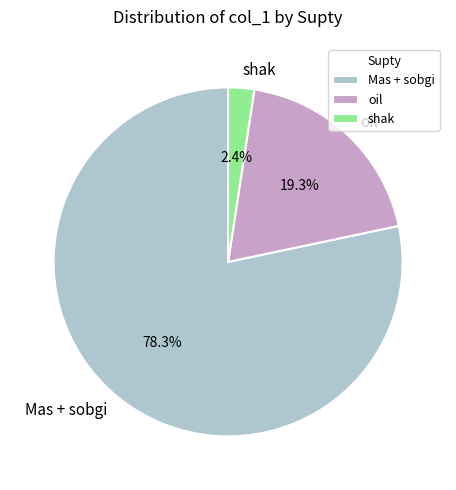

What percentage do shak and Mas + sobgi together represent?

80.7%